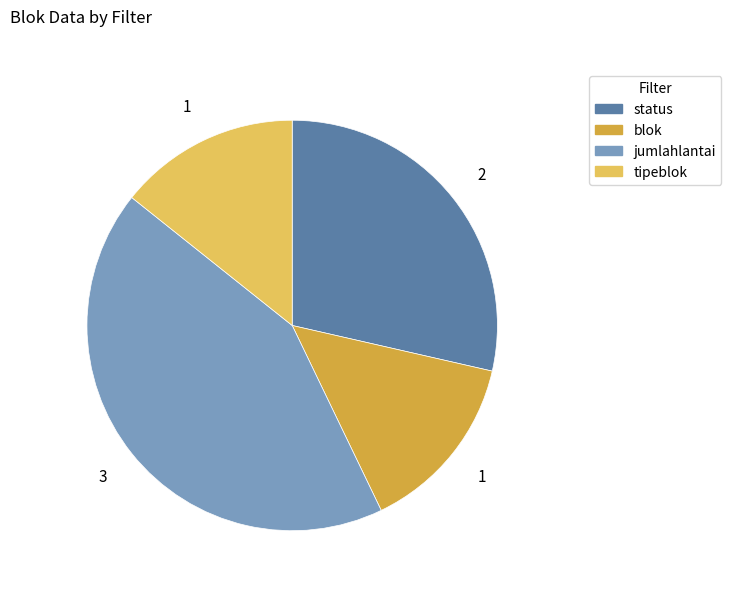

Which category has the biggest portion of the pie?

jumlahlantai